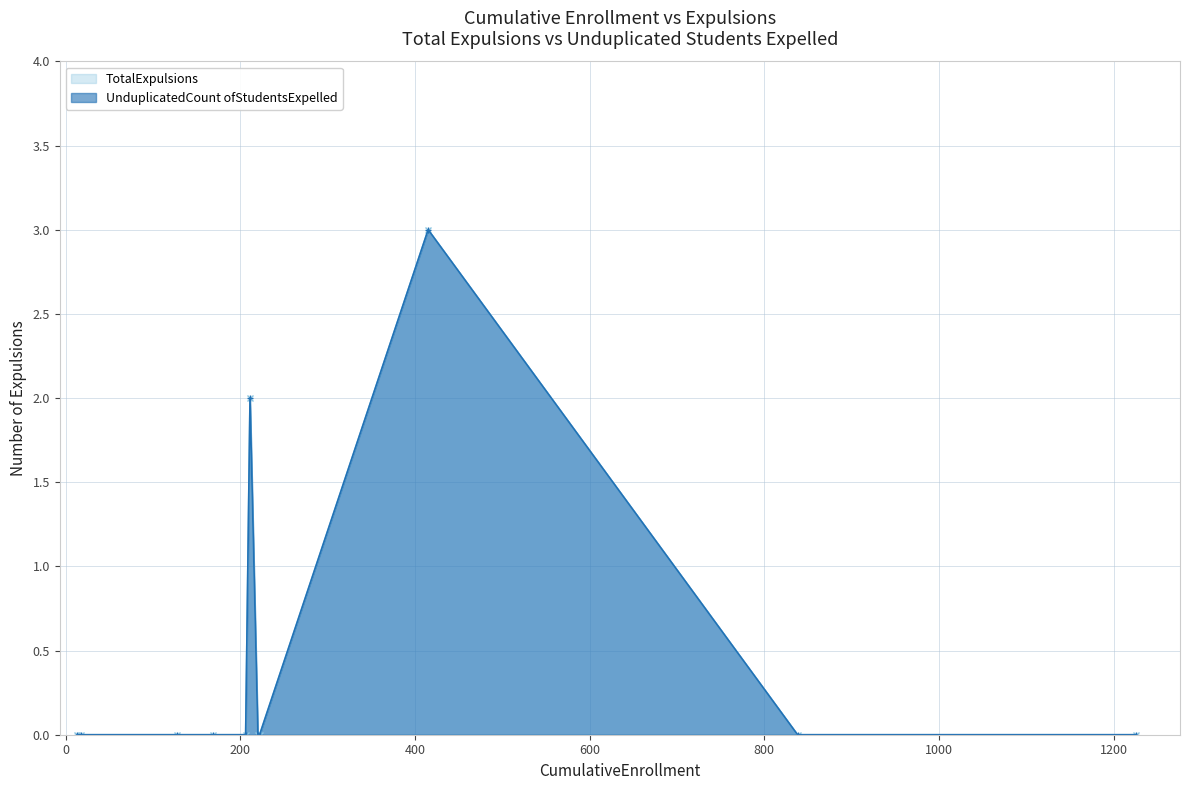

How many lines are shown in the chart?

2